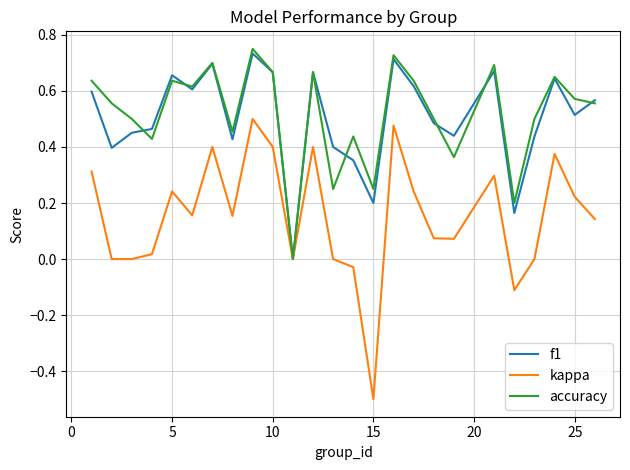

Which series has the widest spread of values?

kappa